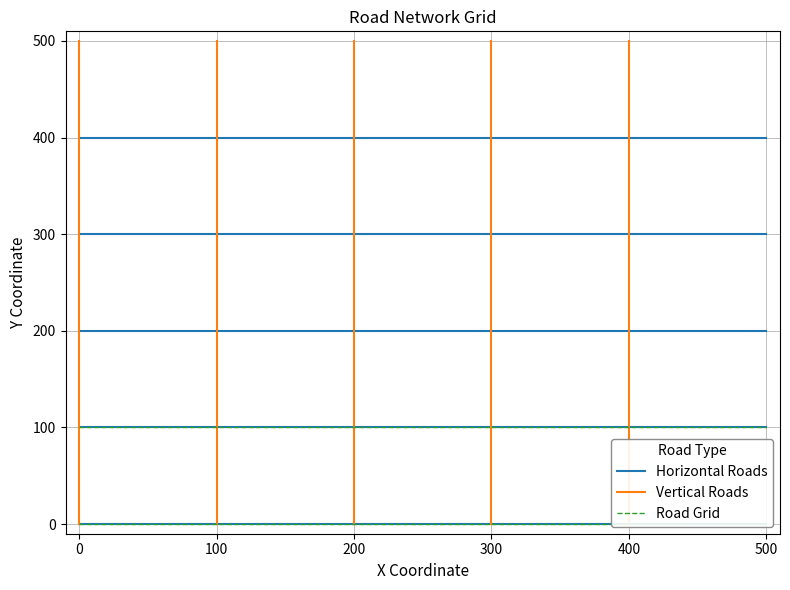

How many categories are shown in the chart?

2